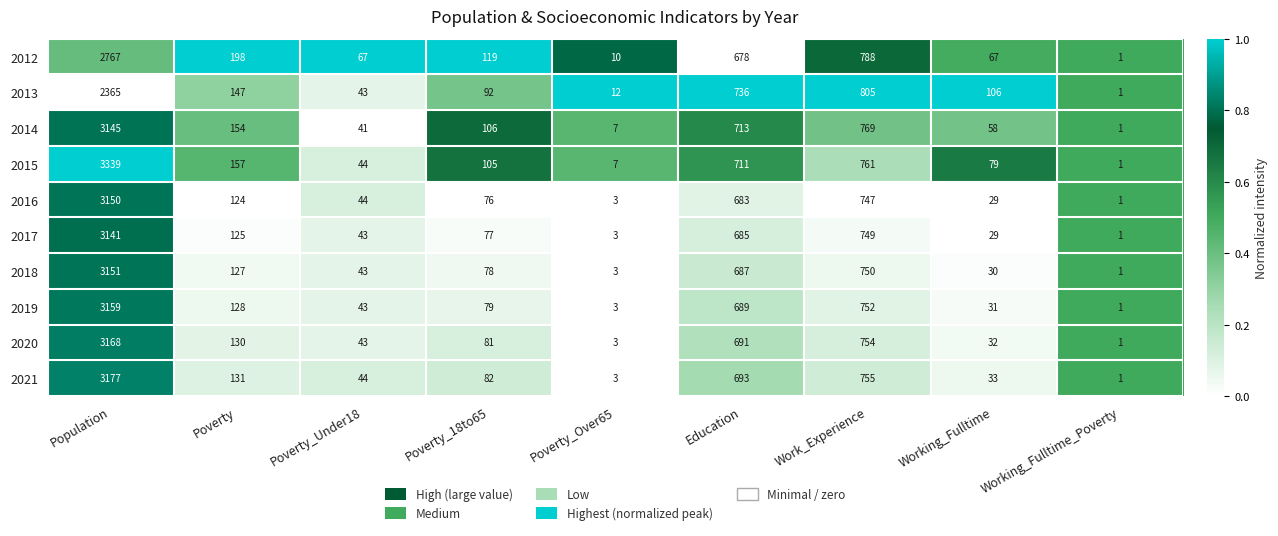

Which series has the largest range (max minus min)?

2015